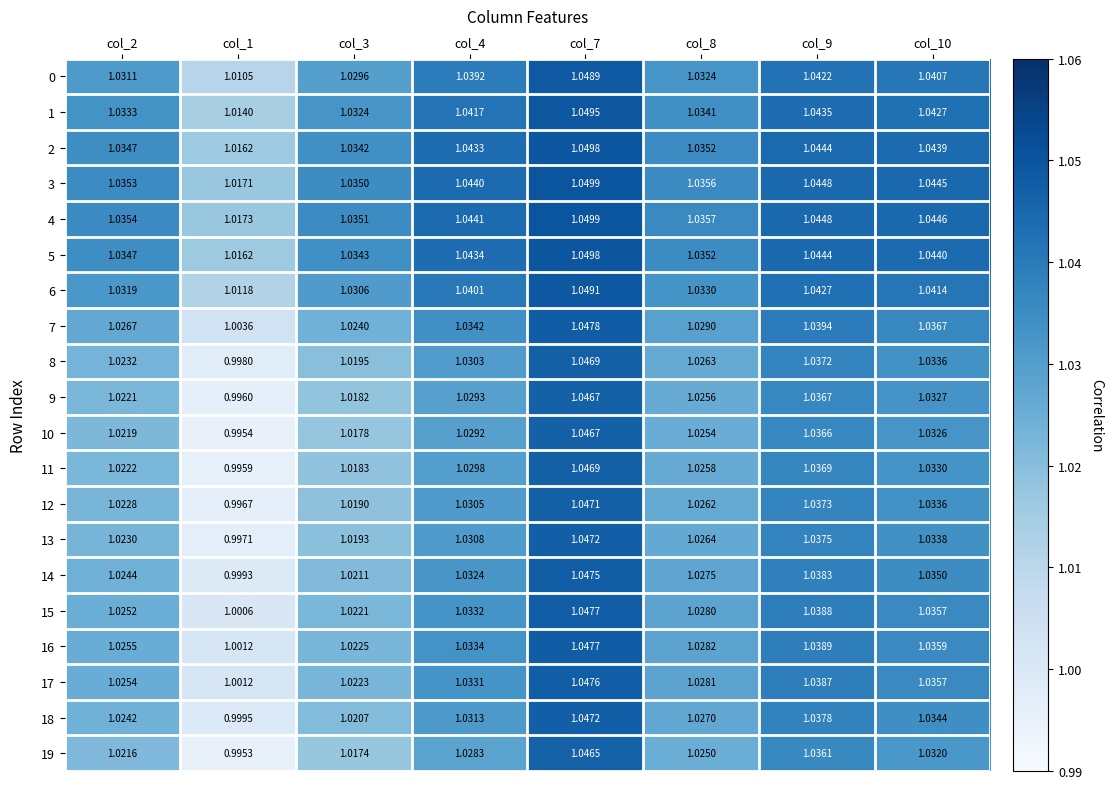

Is the value of 18 at col_1 greater than the value of 2 at col_2?

No